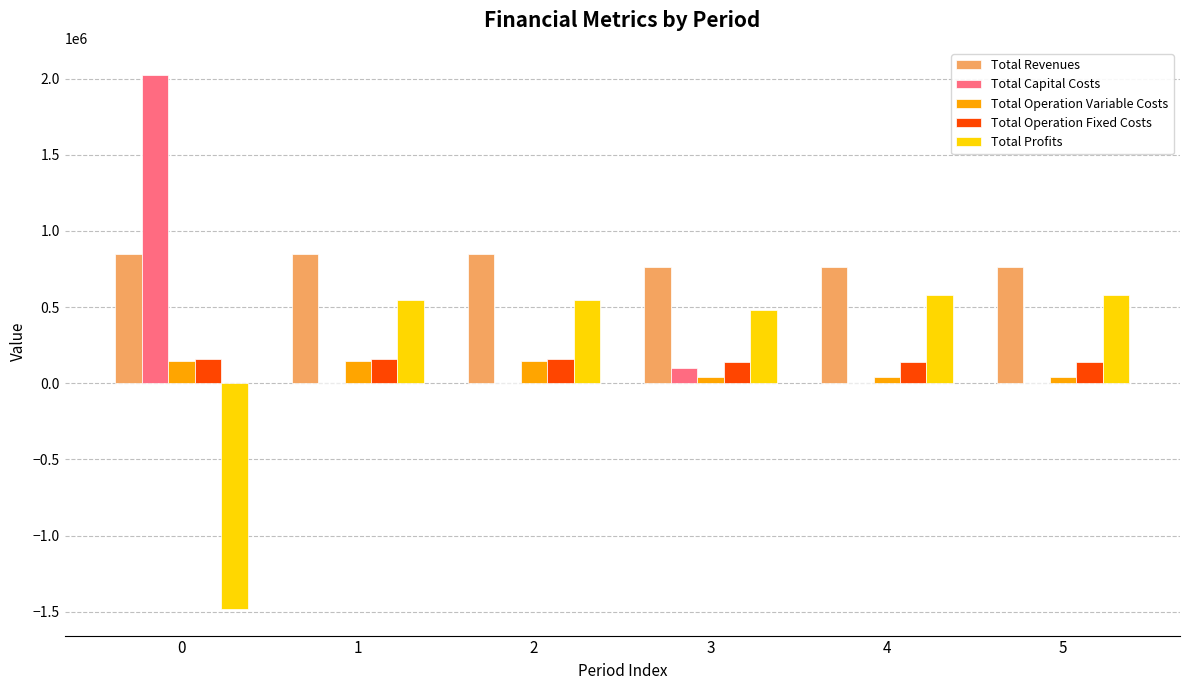

How many data points does each series have?

6